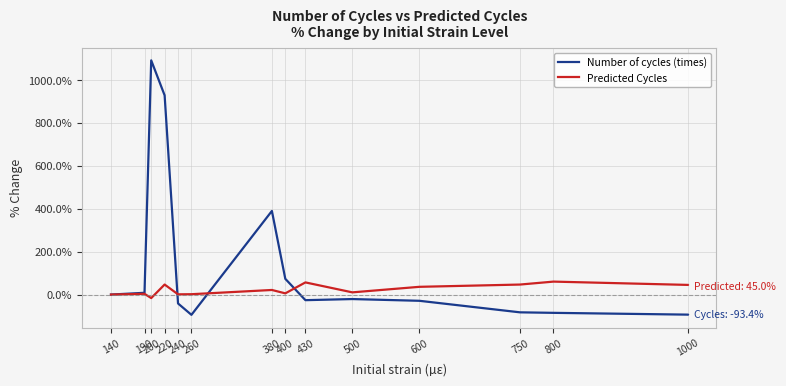

True or false: Predicted Cycles has more than 0 interior local peaks.

True